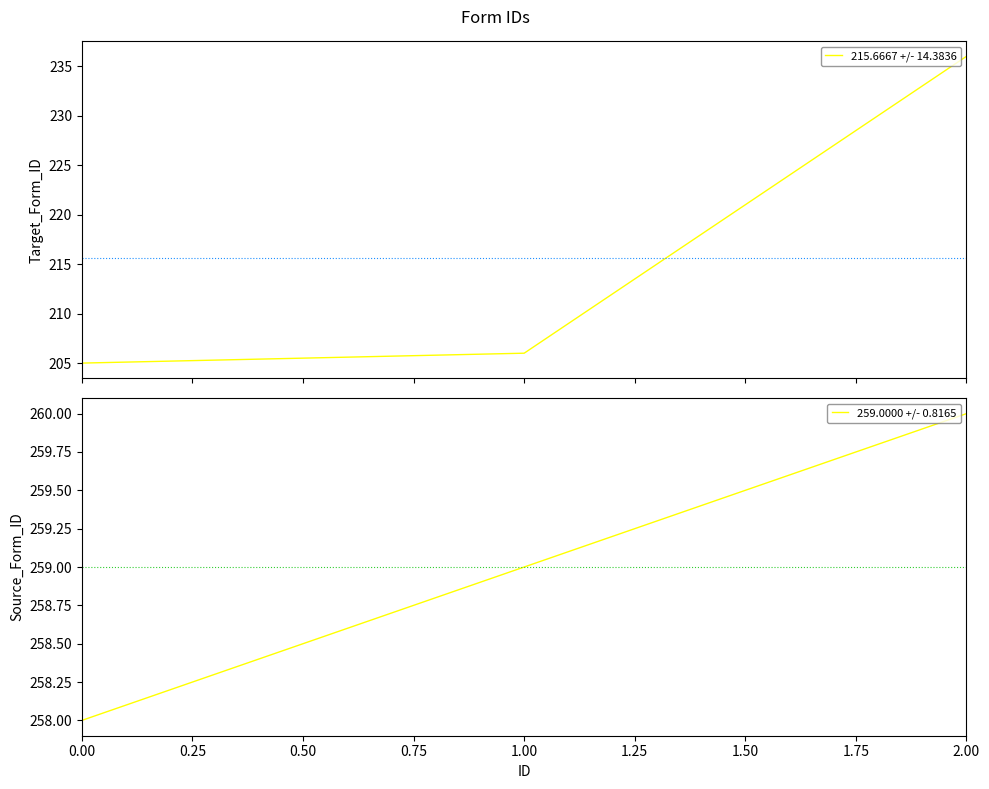

The Target_Form_ID series shows 48 at 1.00. True or false?

False